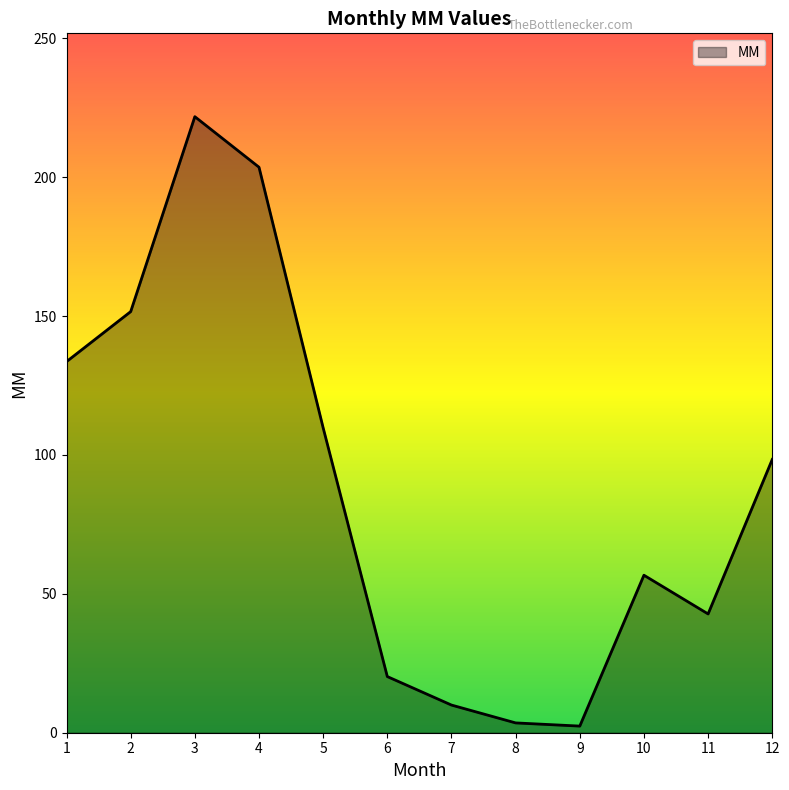

Which category has the highest value across all series?

3